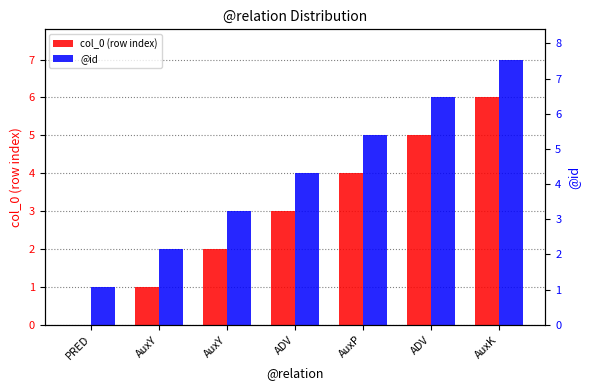

Rank the categories by col_0 (row index) value from lowest to highest.

PRED, AuxY, AuxY, ADV, AuxP, ADV, AuxK